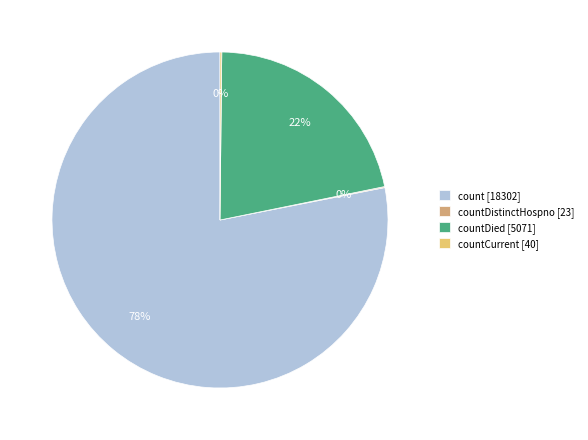

What percentage is the countDied [5071] slice, to the nearest percent?

22%